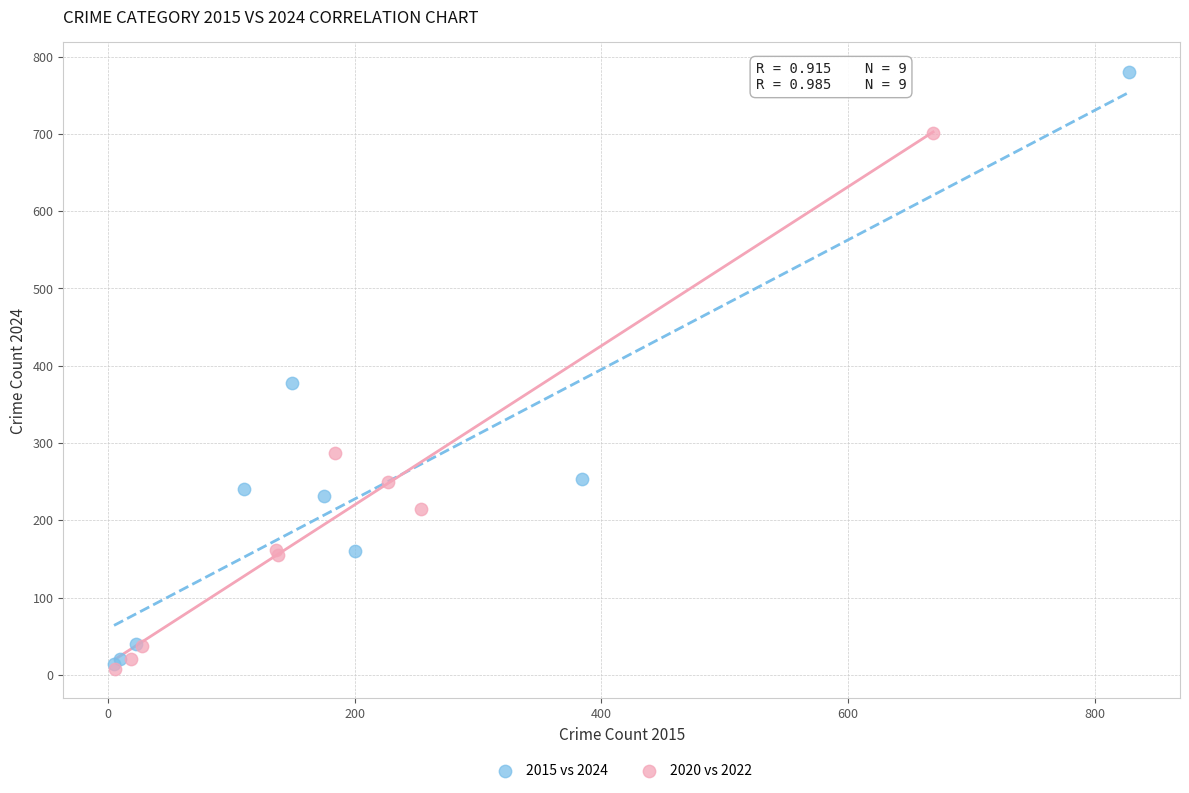

Which series has the largest Y range (max minus min)?

2015 vs 2024